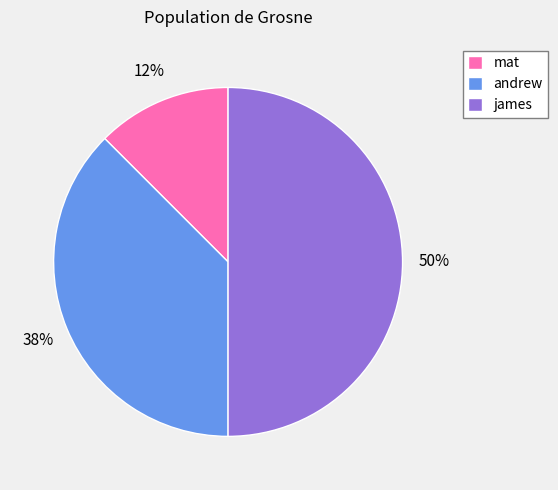

Is it true that james is 65% of the pie?

False